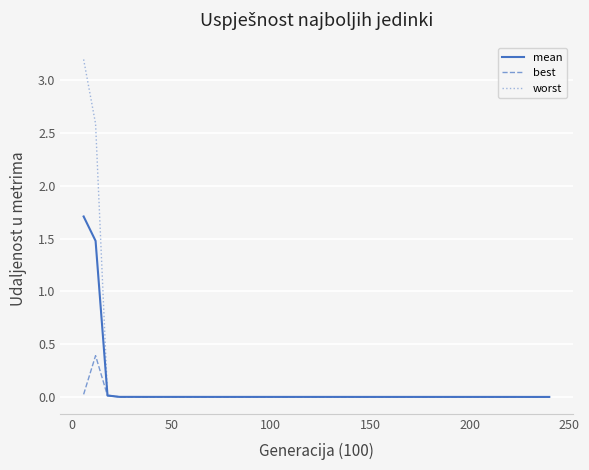

What is the maximum value shown in the chart?

3.2